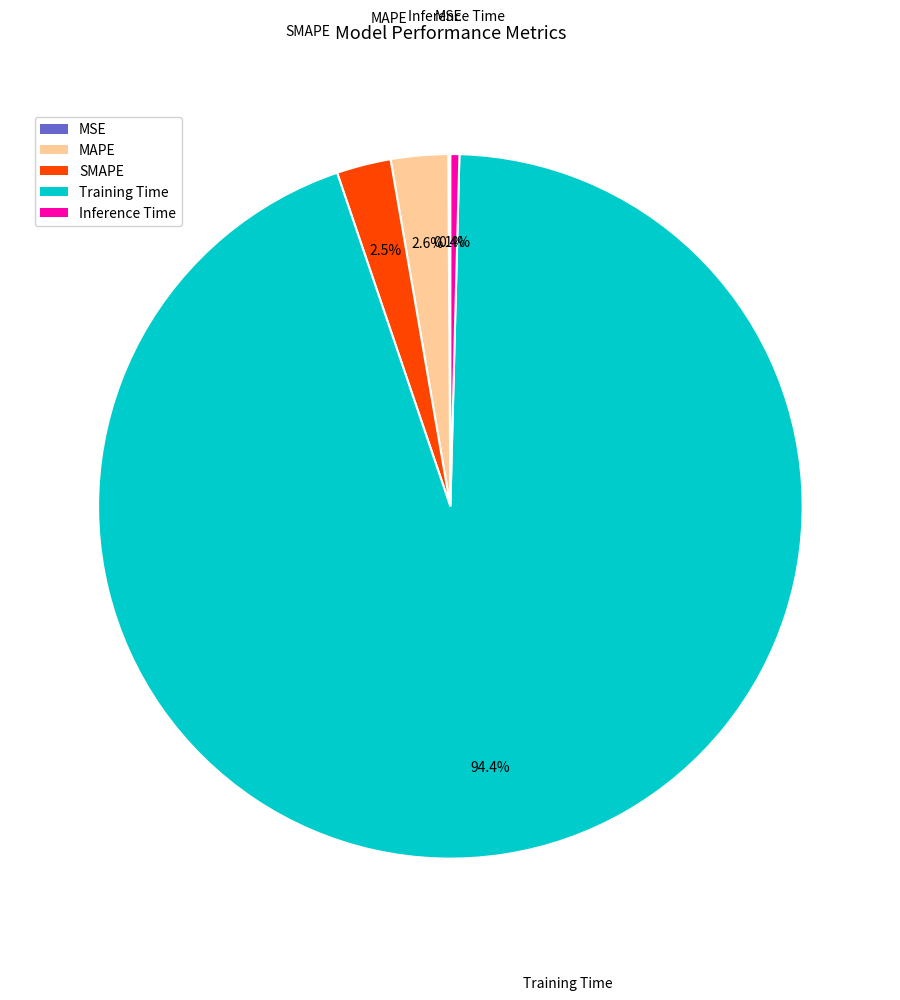

Rank the categories by value from highest to lowest.

Training Time, MAPE, SMAPE, Inference Time, MSE